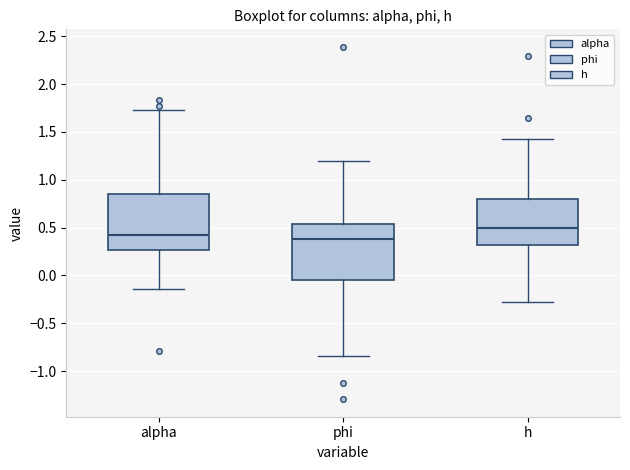

Where does the upper whisker of the box for h end on the y-axis? The values are not printed on the chart, so give them approximately, as read against the axis.

1.40